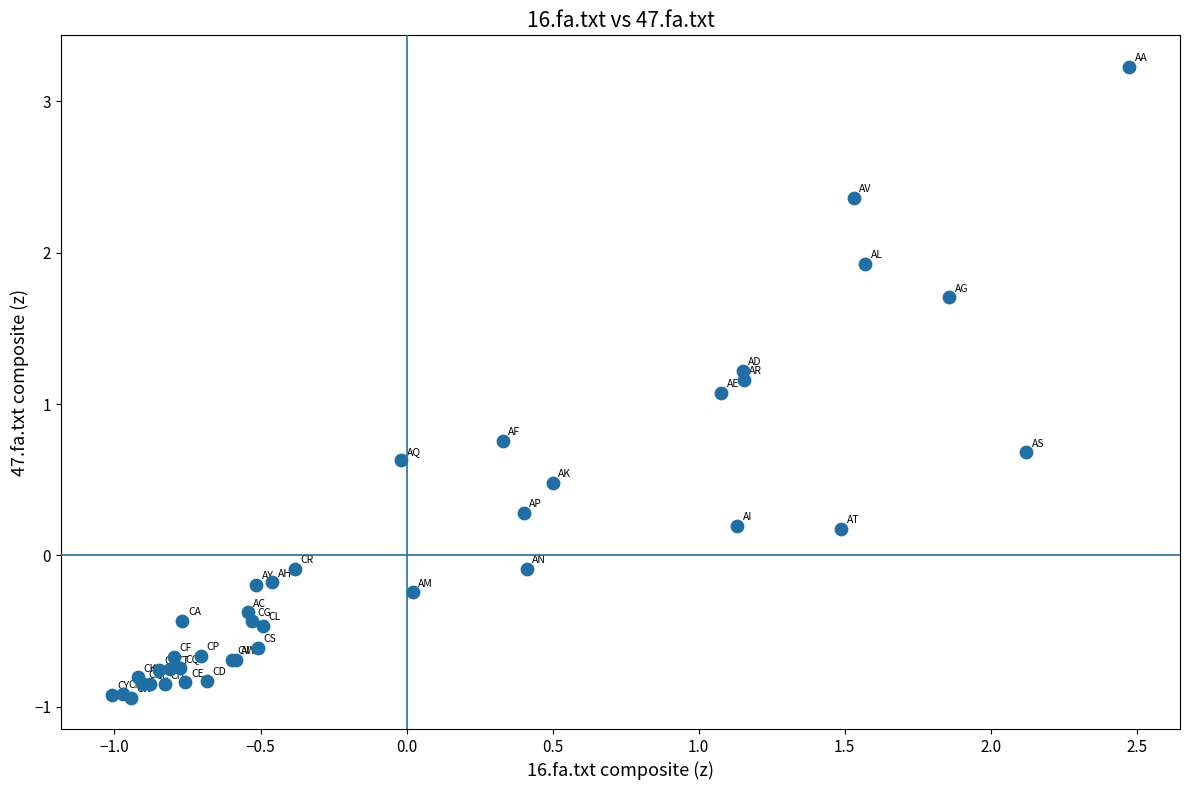

What Y value in the scatter plot is closest to 1?

1.1